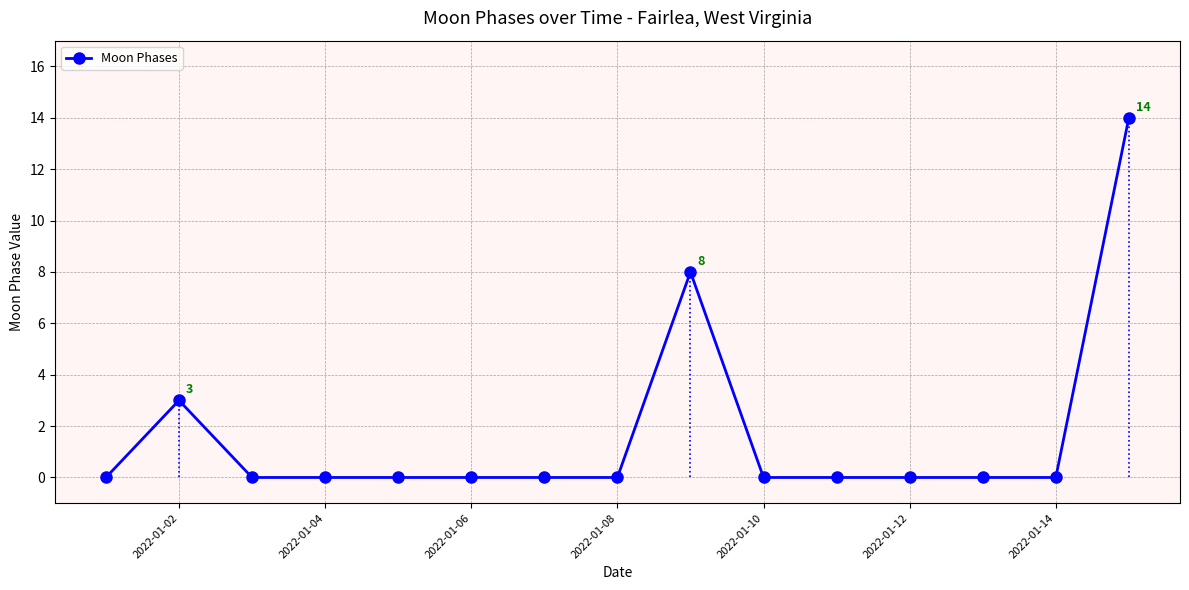

Is this an area chart (filled region under the line)?

No